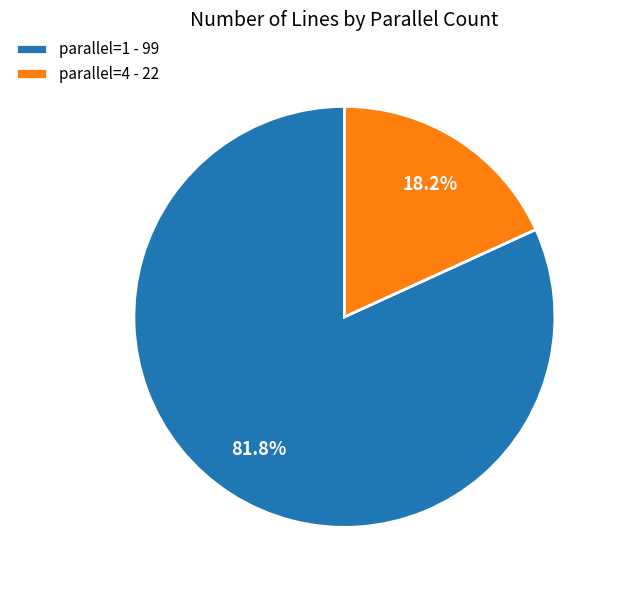

Which has a higher value, parallel=4 - 22 or parallel=1 - 99?

parallel=1 - 99